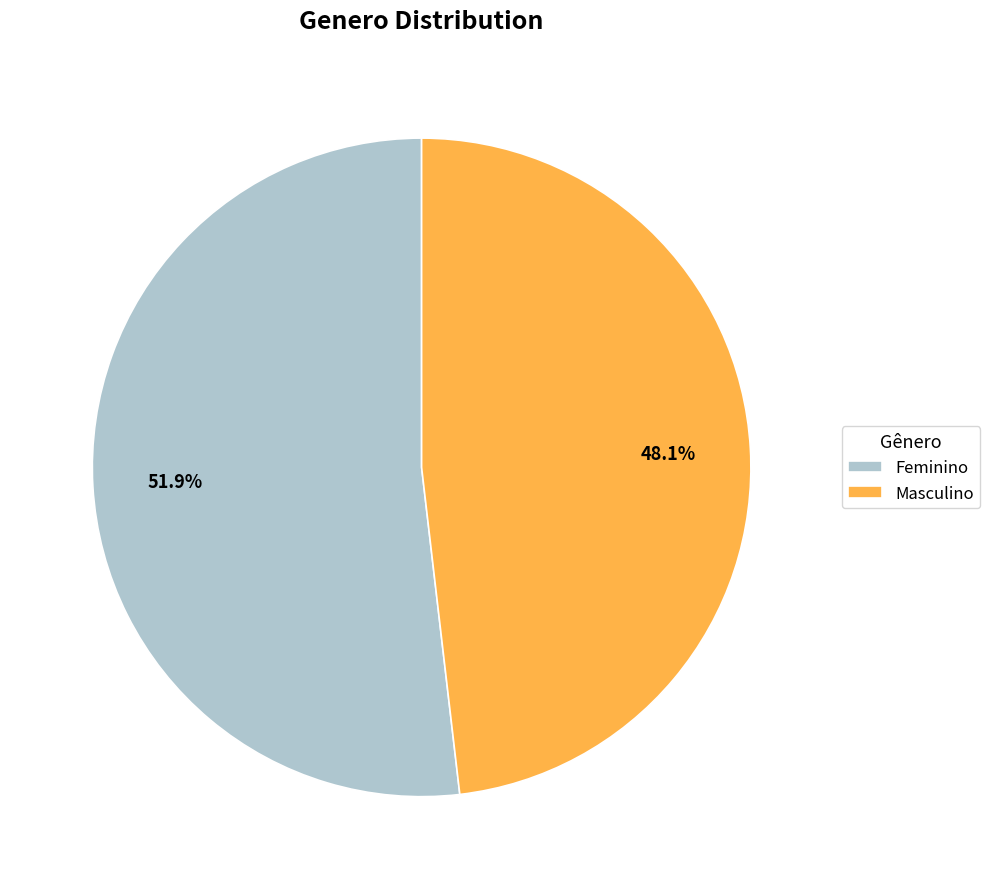

To the nearest percent, what is the combined percentage of Masculino and Feminino?

100%